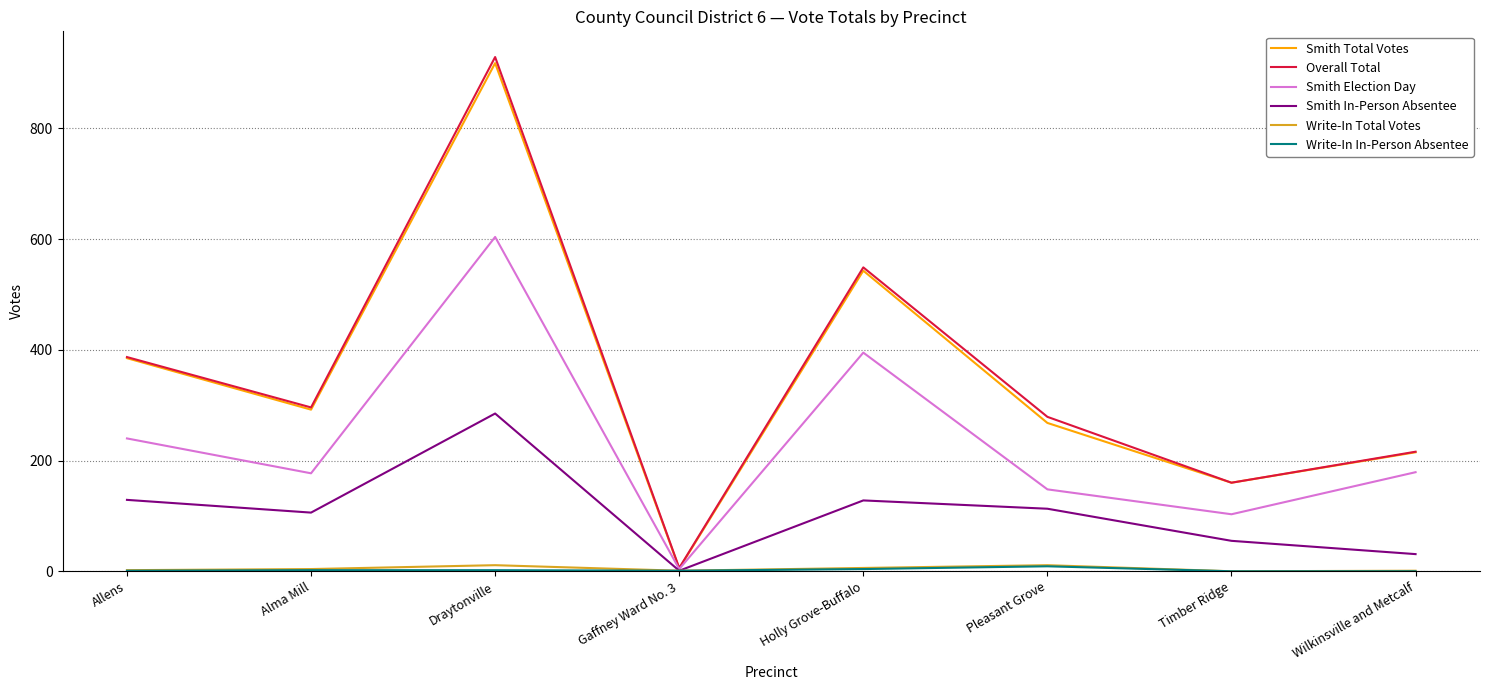

Which series has the widest spread of values?

Overall Total